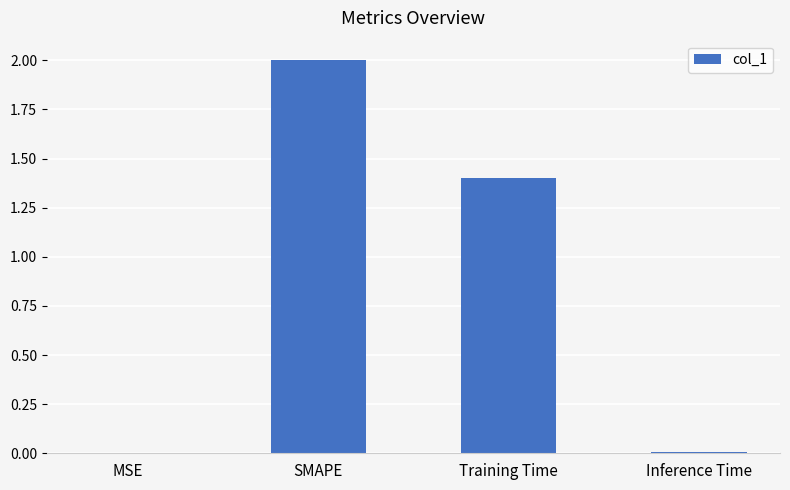

Which category has the highest value across all series?

SMAPE